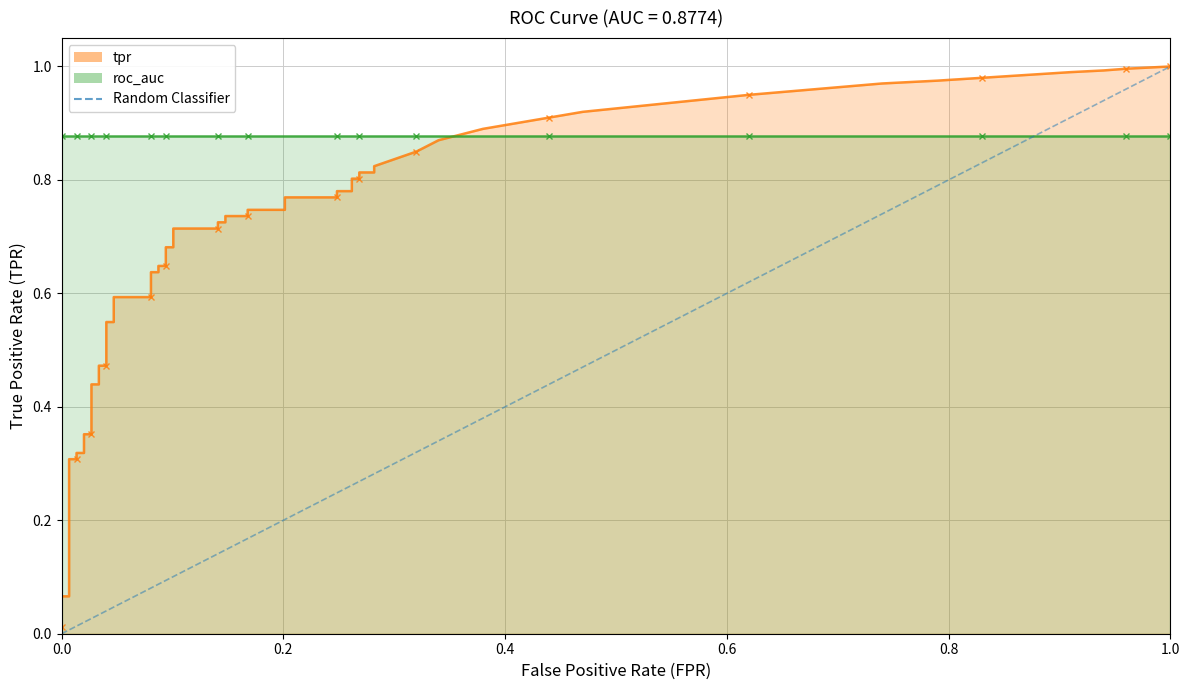

Is it true that the value at 1.0 is 0?

False